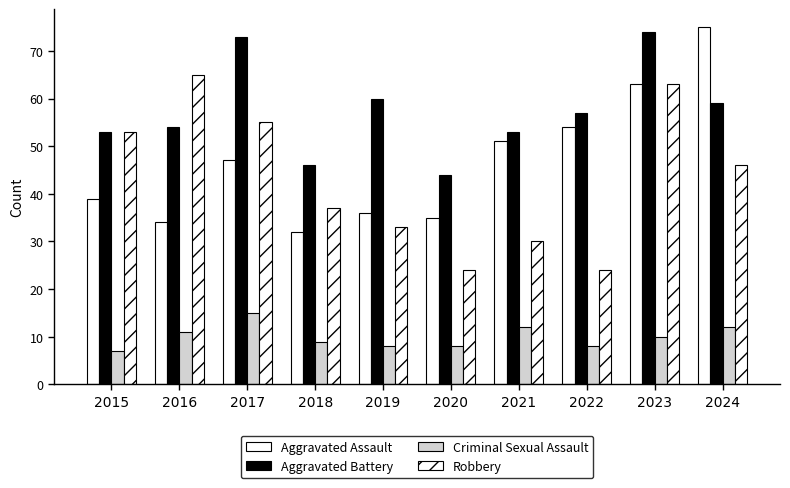

Is the value of Criminal Sexual Assault at 2023 greater than the value of Aggravated Assault at 2024?

No